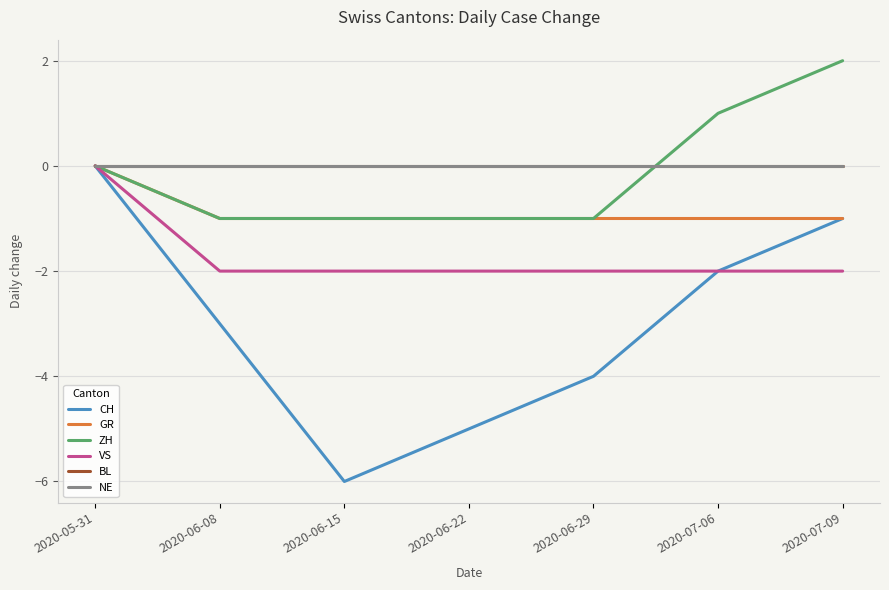

What position from the left is 2020-06-08?

2